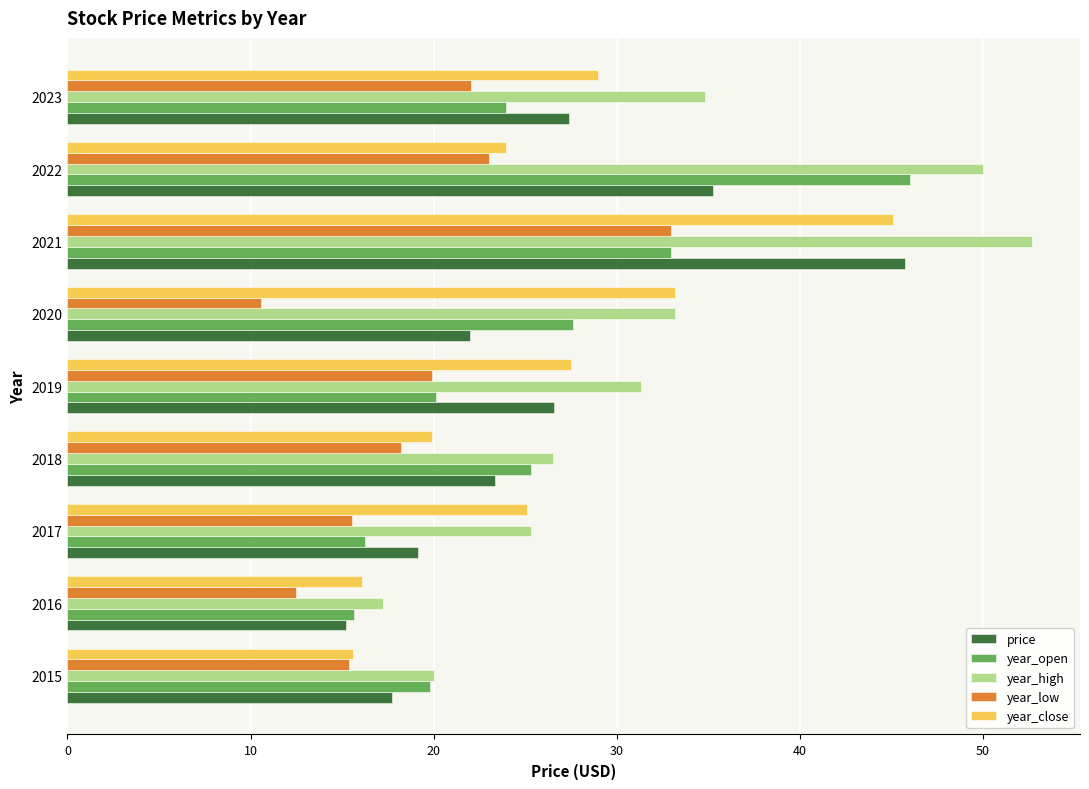

What are all the series names shown in the legend?

price, year_open, year_high, year_low, year_close